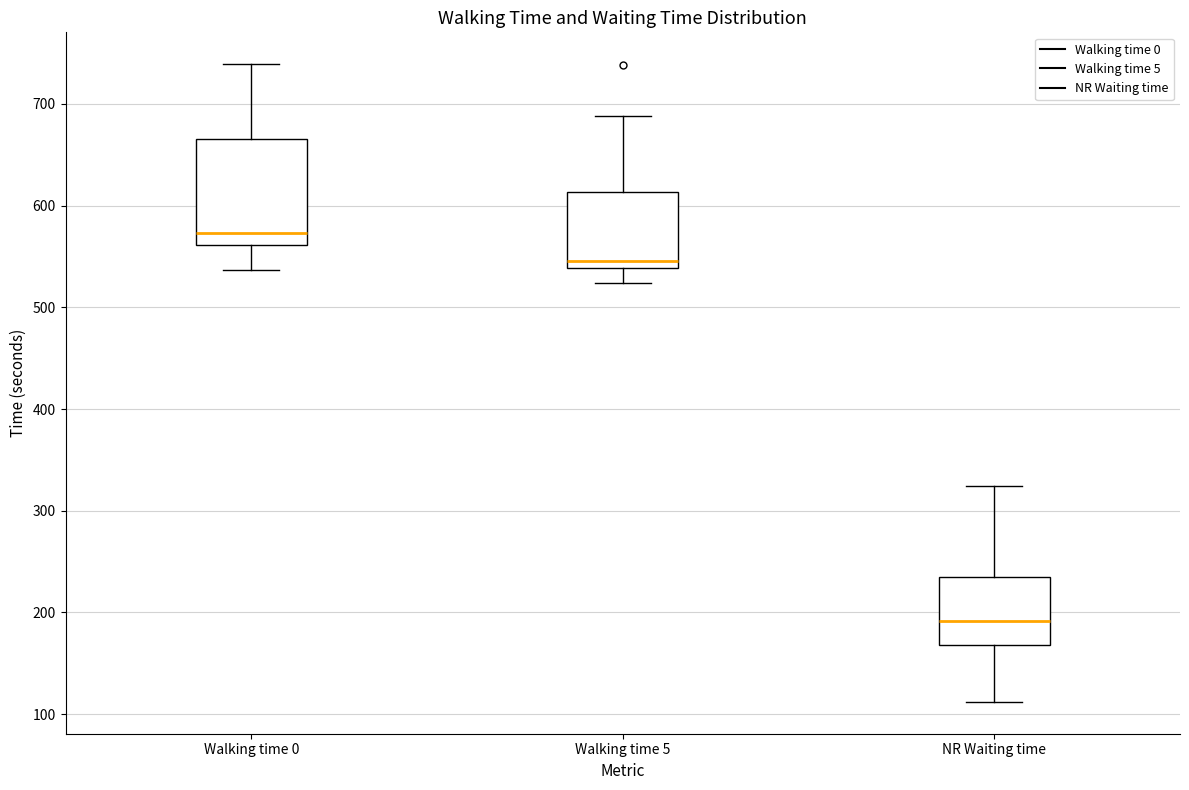

Reading left to right, read every box against the y-axis: the position of its median line, the range the box covers, and the ends of its whiskers. The values are not printed on the chart, so give them approximately, as read against the axis.

Walking time 0: median 570, box 560 to 670, whiskers 540 to 740
Walking time 5: median 550, box 540 to 610, whiskers 520 to 690
NR Waiting time: median 190, box 170 to 230, whiskers 110 to 320